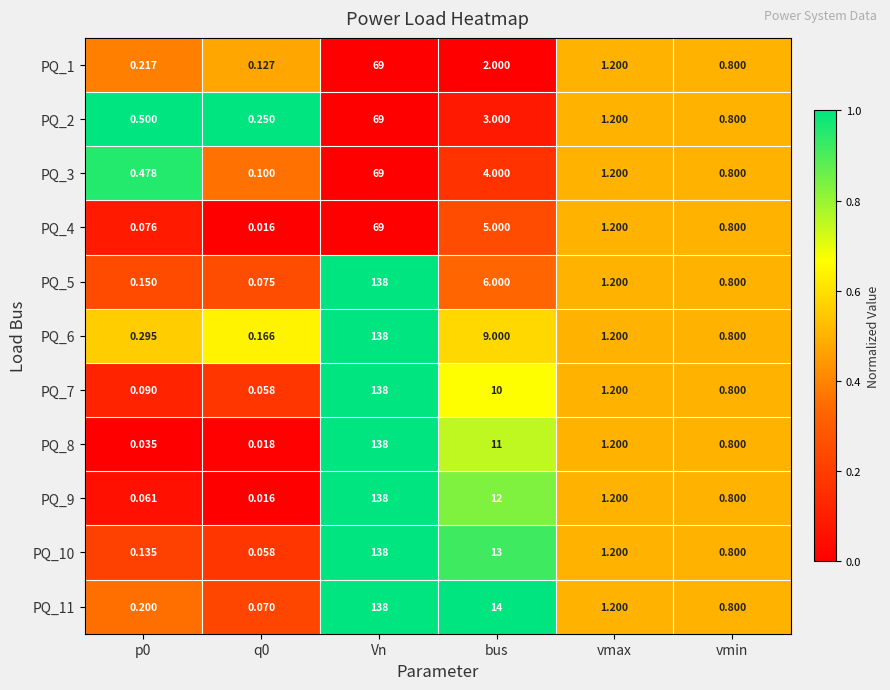

Is the value of PQ_7 at vmin greater than the value of PQ_8 at Vn?

No